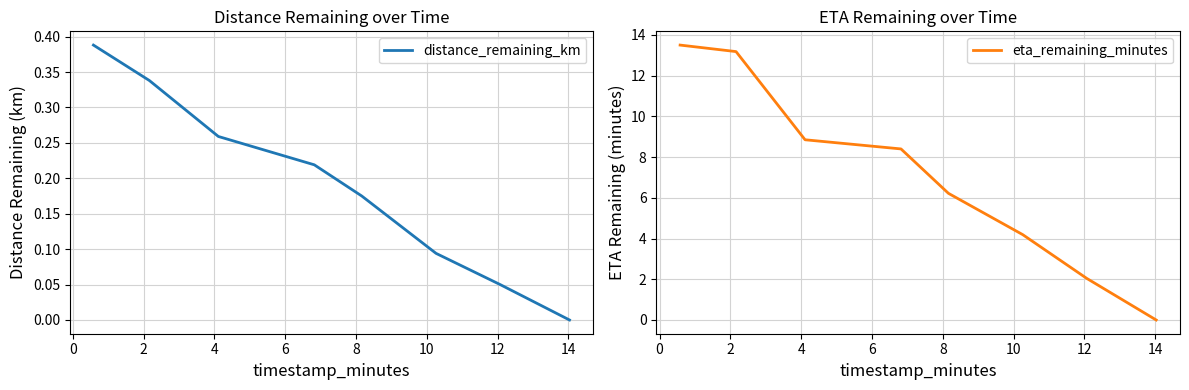

Is it true that distance_remaining_km equals 0.2 at 0?

False